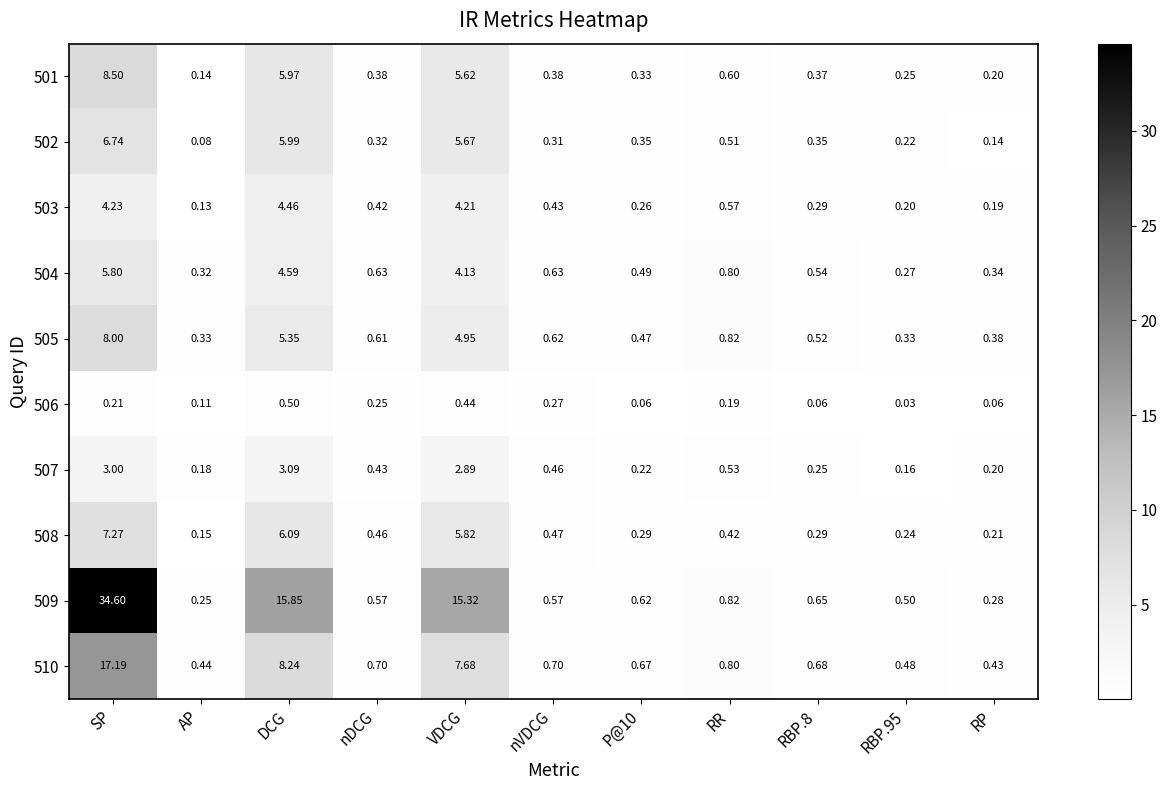

Which category has the highest value in the 506 series?

DCG